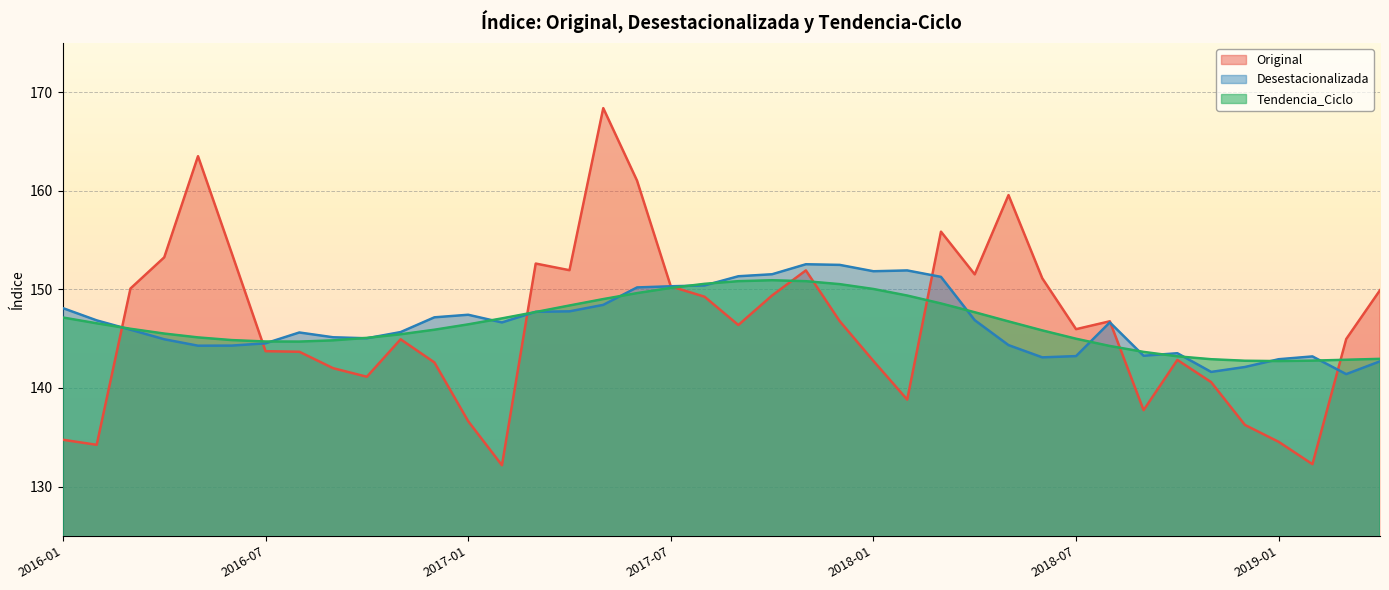

Reading left to right, list all the values displayed in this chart.

Original: 2016-01=134.7	2016-02=134.2	2016-03=150.1	2016-04=153.3	2016-05=163.5	2016-06=153.7	2016-07=143.7	2016-08=143.7	2016-09=142.0	2016-10=141.1	2016-11=144.9	2016-12=142.6	2017-01=136.6	2017-02=132.2	2017-03=152.6	2017-04=151.9	2017-05=168.4	2017-06=161.0	2017-07=150.3	2017-08=149.3	2017-09=146.4	2017-10=149.4	2017-11=151.9	2017-12=146.8	2018-01=142.7	2018-02=138.8	2018-03=155.9	2018-04=151.5	2018-05=159.6	2018-06=151.1	2018-07=146.0	2018-08=146.8	2018-09=137.7	2018-10=142.8	2018-11=140.6	2018-12=136.3	2019-01=134.5	2019-02=132.3	2019-03=145.0	2019-04=149.9
Desestacionalizada: 2016-01=148.1	2016-02=146.9	2016-03=145.9	2016-04=144.9	2016-05=144.3	2016-06=144.3	2016-07=144.5	2016-08=145.6	2016-09=145.1	2016-10=145.0	2016-11=145.7	2016-12=147.2	2017-01=147.4	2017-02=146.6	2017-03=147.7	2017-04=147.8	2017-05=148.4	2017-06=150.2	2017-07=150.3	2017-08=150.4	2017-09=151.3	2017-10=151.5	2017-11=152.6	2017-12=152.5	2018-01=151.8	2018-02=151.9	2018-03=151.3	2018-04=146.9	2018-05=144.3	2018-06=143.1	2018-07=143.2	2018-08=146.7	2018-09=143.3	2018-10=143.5	2018-11=141.6	2018-12=142.1	2019-01=142.9	2019-02=143.2	2019-03=141.4	2019-04=142.7
Tendencia_Ciclo: 2016-01=147.1	2016-02=146.6	2016-03=146.0	2016-04=145.5	2016-05=145.1	2016-06=144.9	2016-07=144.7	2016-08=144.7	2016-09=144.8	2016-10=145.1	2016-11=145.4	2016-12=145.9	2017-01=146.5	2017-02=147.1	2017-03=147.7	2017-04=148.4	2017-05=149.0	2017-06=149.6	2017-07=150.2	2017-08=150.6	2017-09=150.8	2017-10=150.9	2017-11=150.8	2017-12=150.5	2018-01=150.0	2018-02=149.4	2018-03=148.6	2018-04=147.7	2018-05=146.8	2018-06=145.8	2018-07=145.0	2018-08=144.3	2018-09=143.7	2018-10=143.2	2018-11=142.9	2018-12=142.8	2019-01=142.7	2019-02=142.8	2019-03=142.9	2019-04=143.0